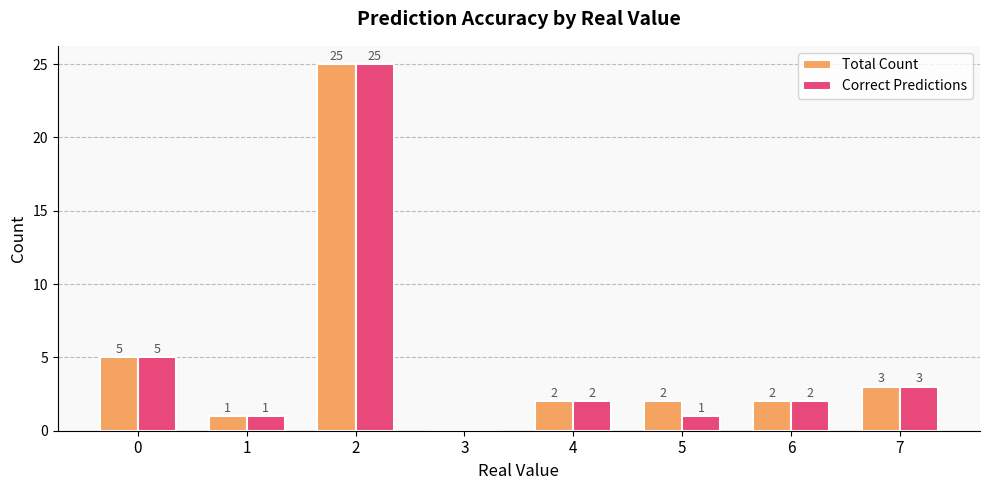

Which series has the largest total across all categories?

Total Count